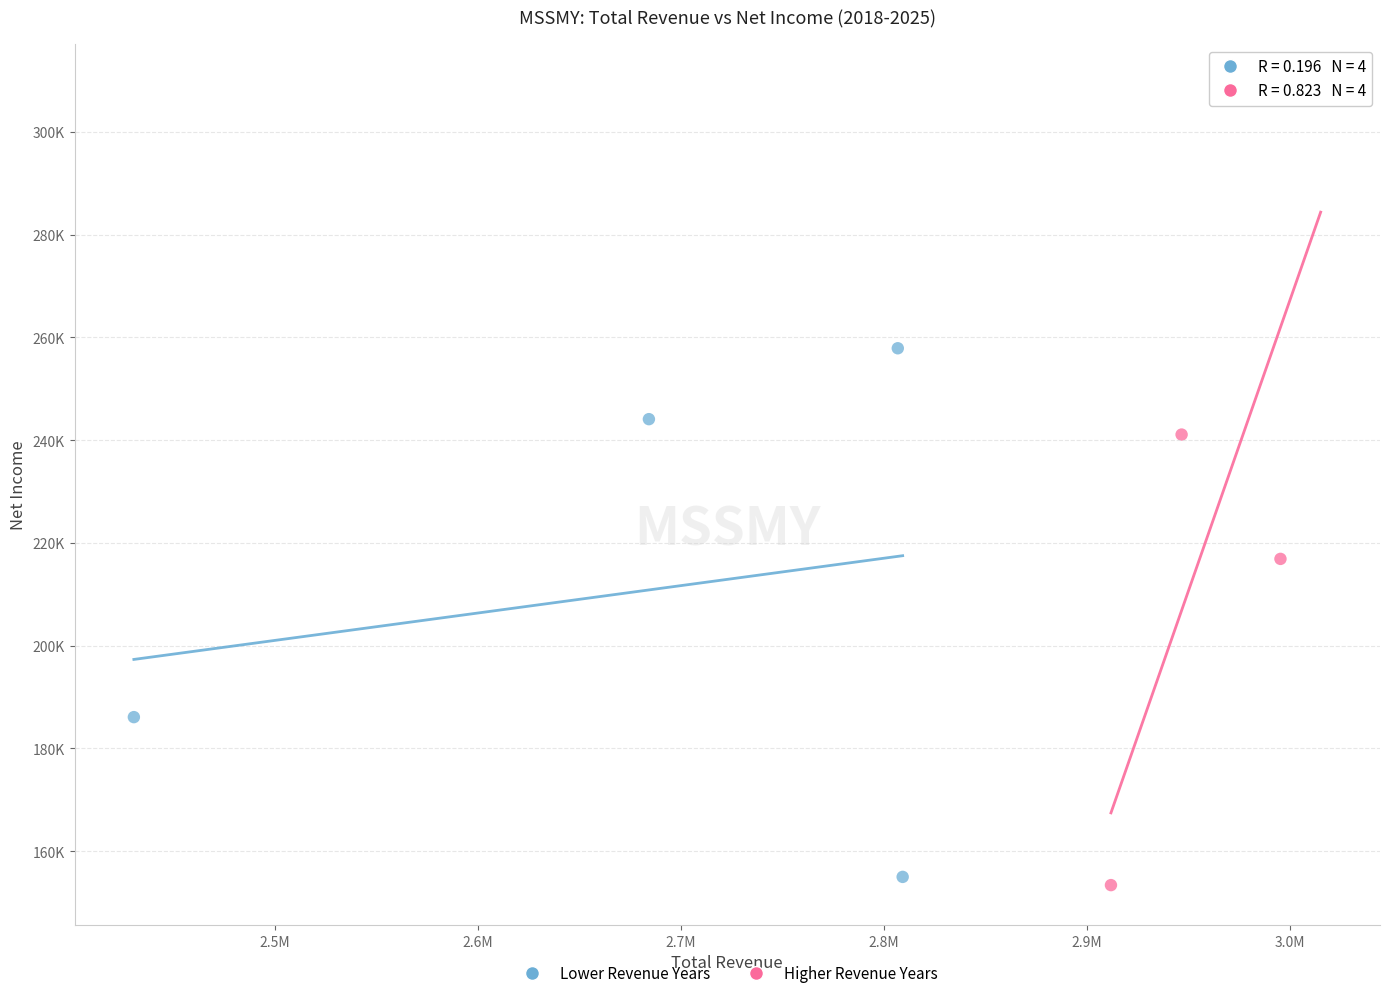

What are all the series names shown in the legend?

Lower Revenue Years, Higher Revenue Years